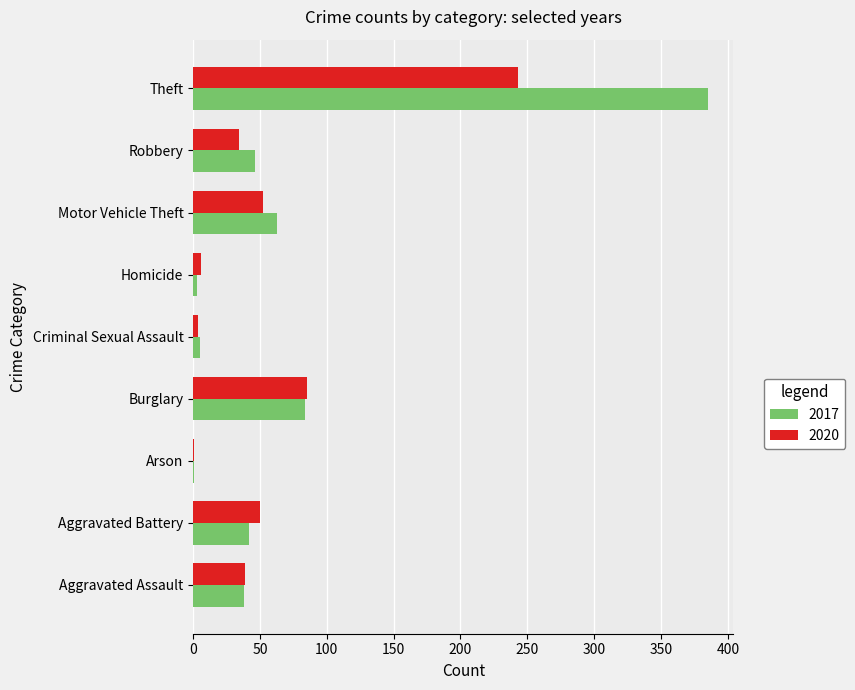

Which category has the highest value in the 2020 series?

Theft